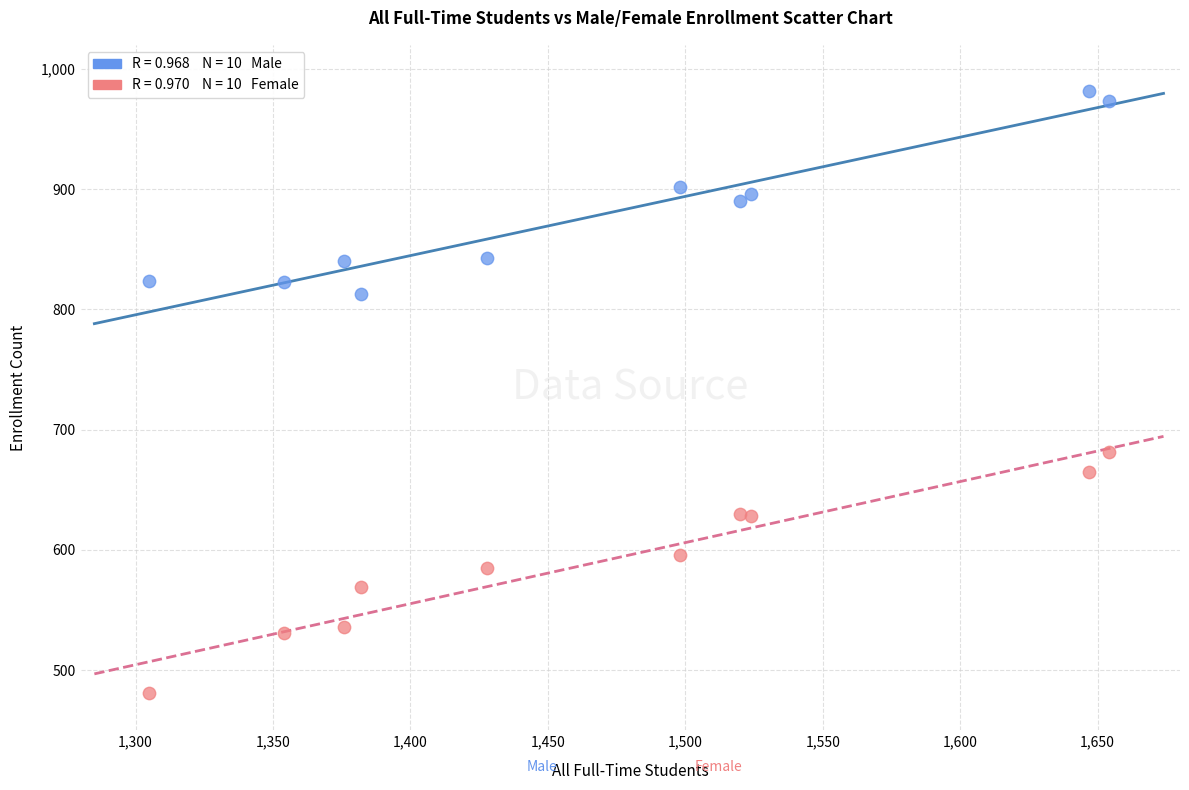

Across all data points, what is the range of X values (max minus min)?

349